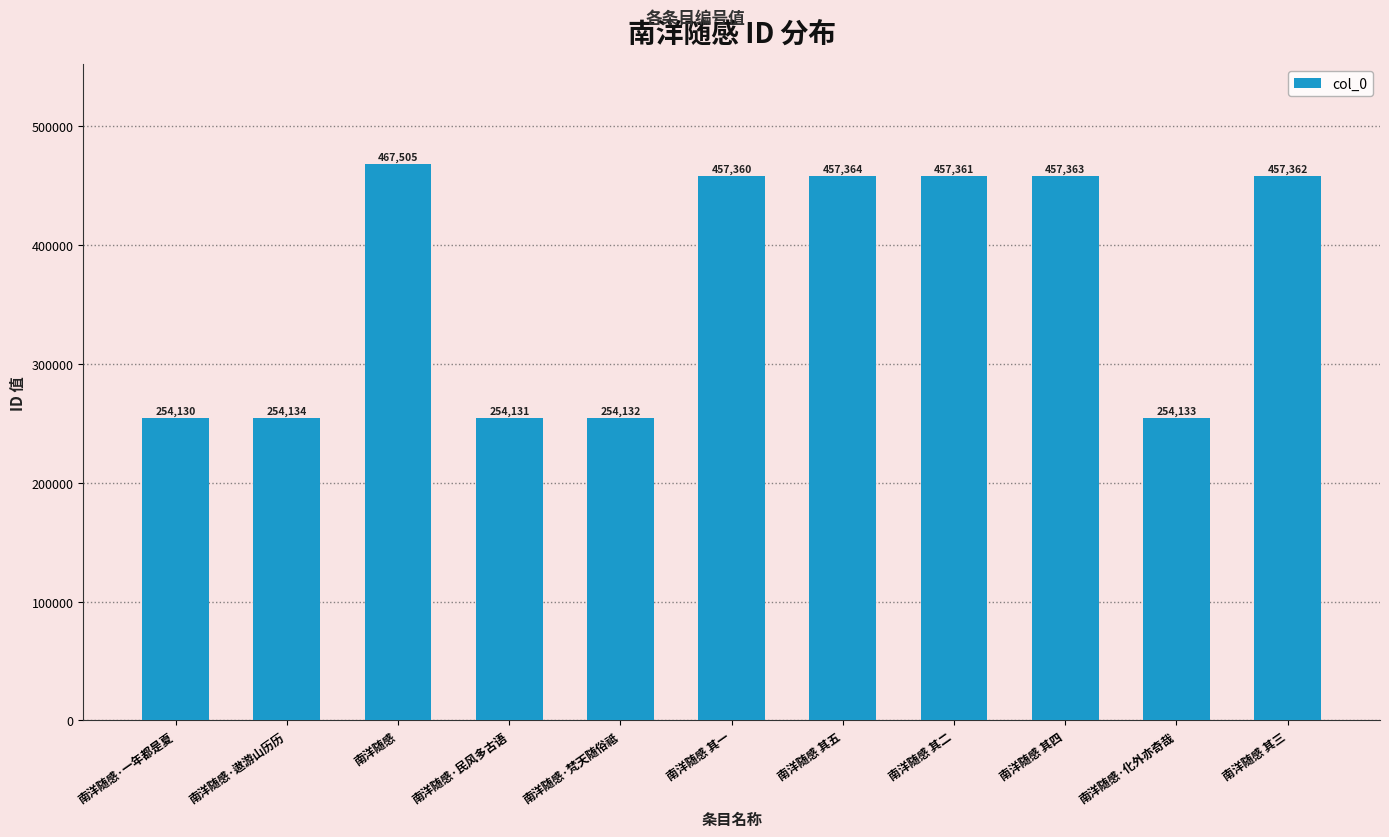

What is the minimum value shown in the chart?

254130